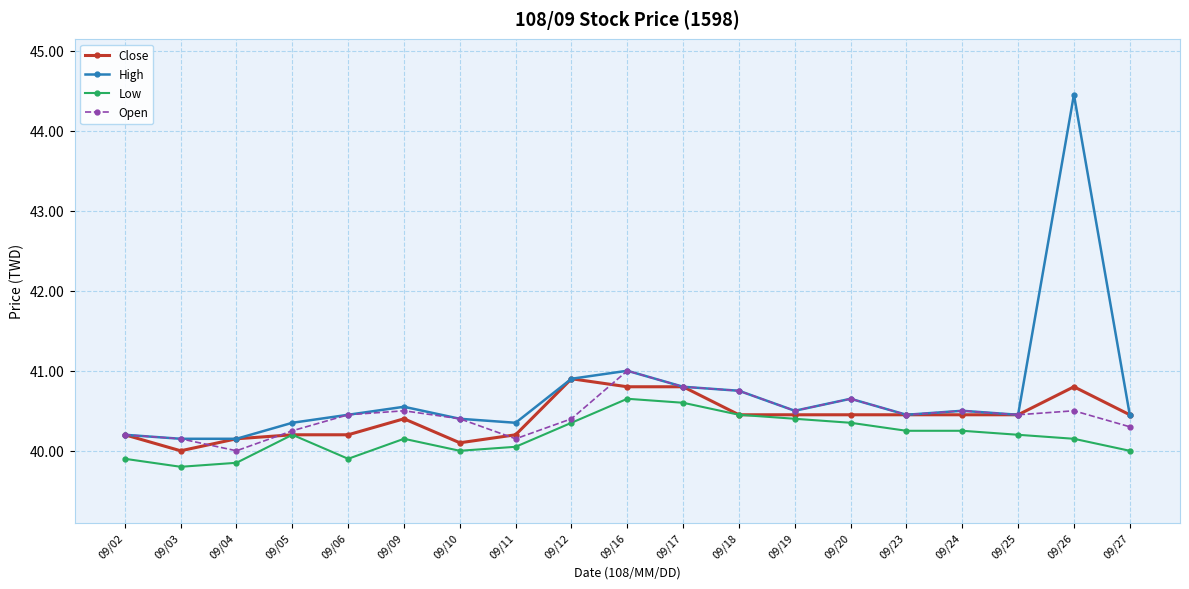

At which category does High reach its first local peak?

09/09